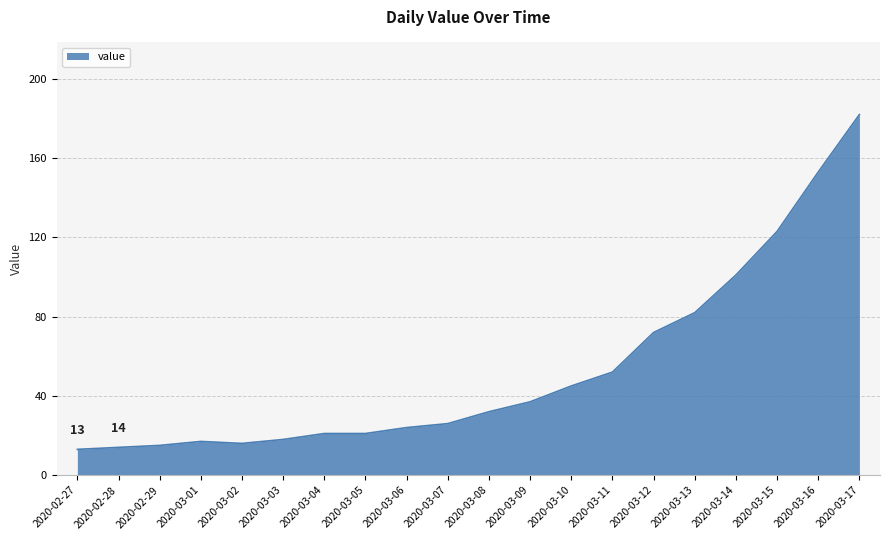

What position from the left is 2020-03-08?

11